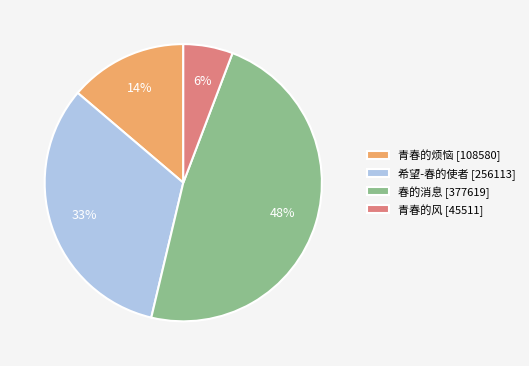

Count the number of slices in the pie.

4